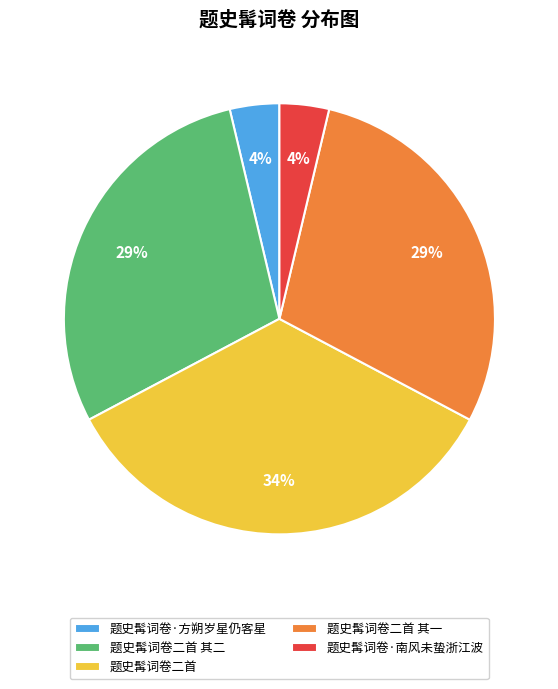

What is the ratio of the value at 题史髯词卷二首 to the value at 题史髯词卷二首 其二?

1.2